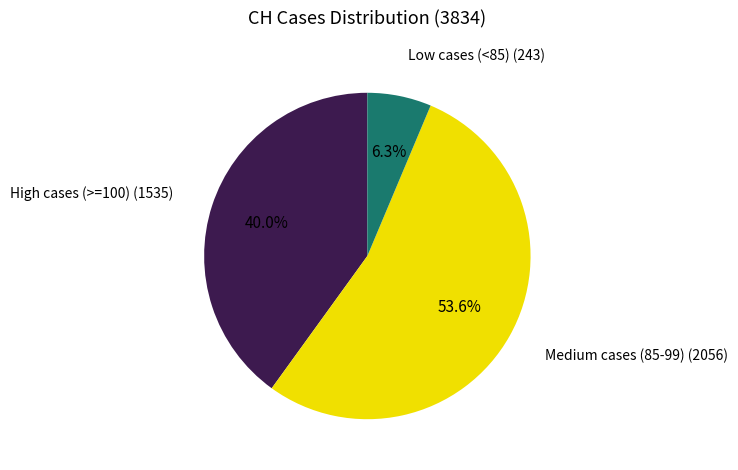

Is there a majority slice in this chart?

Yes